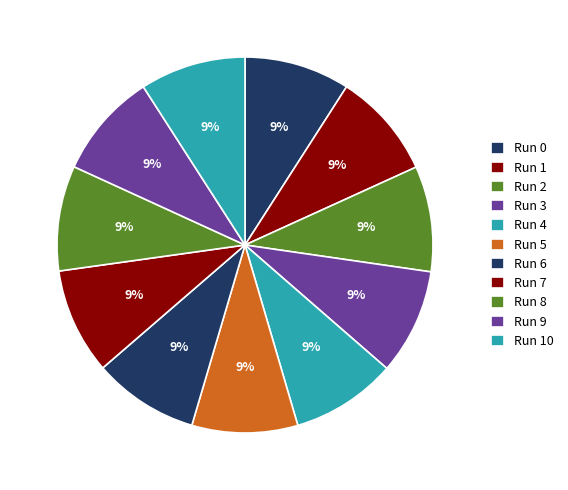

Which slice is the largest?

7